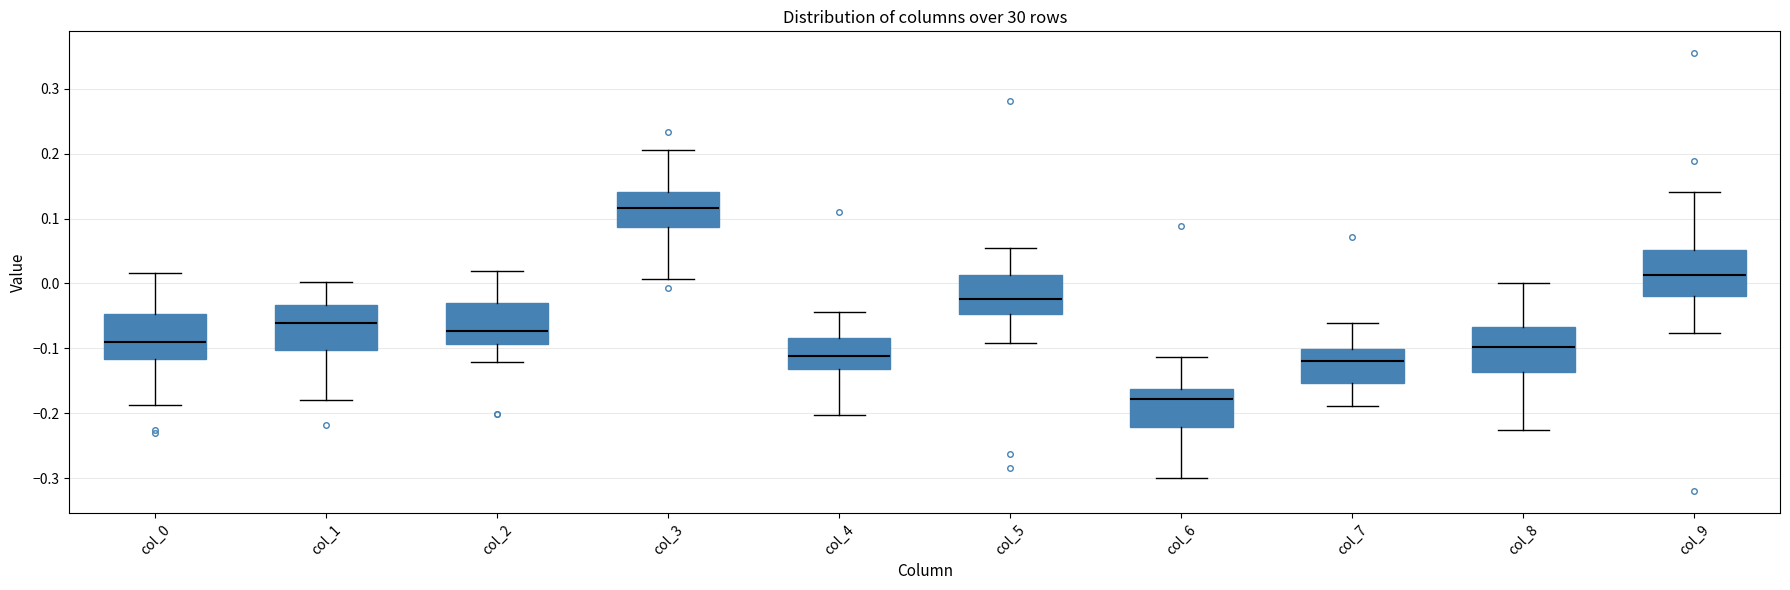

Reading left to right, transcribe this box plot: for each box, give where its median line is, the range the box spans, and where its two whiskers end, as read against the y-axis. The values are not printed on the chart, so give them approximately, as read against the axis.

col_0: median -0.09, box -0.12 to -0.05, whiskers -0.19 to 0.02
col_1: median -0.06, box -0.10 to -0.03, whiskers -0.18 to 0.00
col_2: median -0.07, box -0.09 to -0.03, whiskers -0.12 to 0.02
col_3: median 0.12, box 0.09 to 0.14, whiskers 0.01 to 0.21
col_4: median -0.11, box -0.13 to -0.08, whiskers -0.20 to -0.04
col_5: median -0.02, box -0.05 to 0.01, whiskers -0.09 to 0.06
col_6: median -0.18, box -0.22 to -0.16, whiskers -0.30 to -0.11
col_7: median -0.12, box -0.15 to -0.10, whiskers -0.19 to -0.06
col_8: median -0.10, box -0.14 to -0.07, whiskers -0.23 to 0.00
col_9: median 0.01, box -0.02 to 0.05, whiskers -0.08 to 0.14